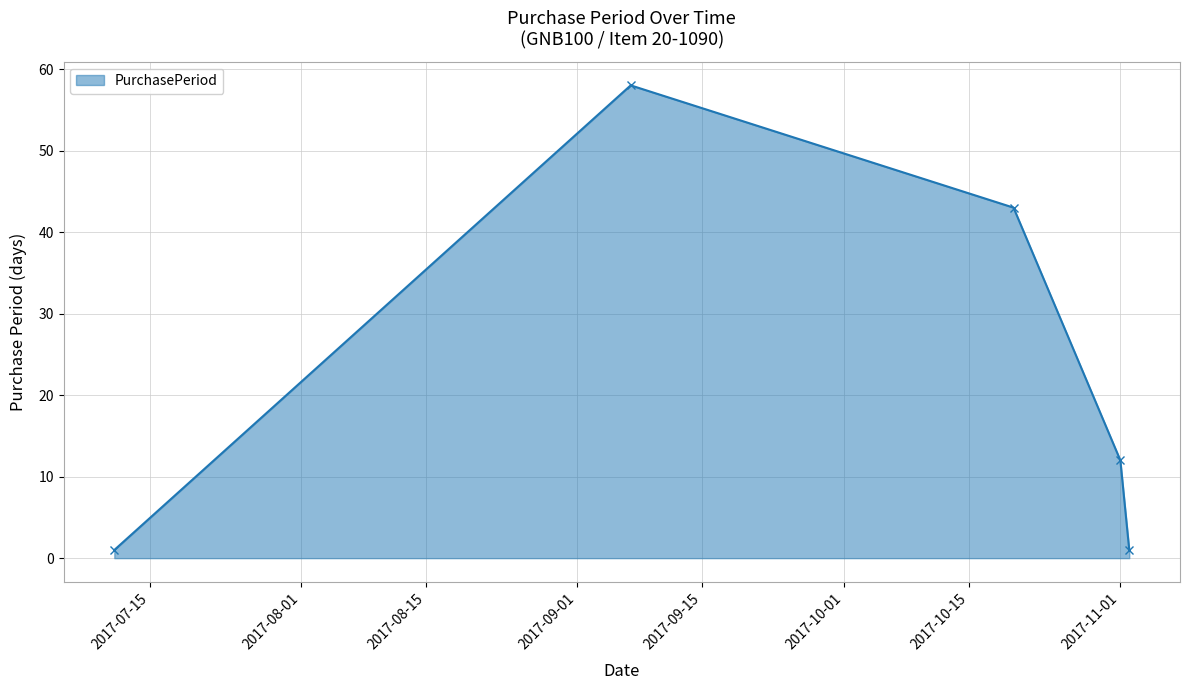

Reading left to right, extract all data points from this chart.

1	58	43	12	1